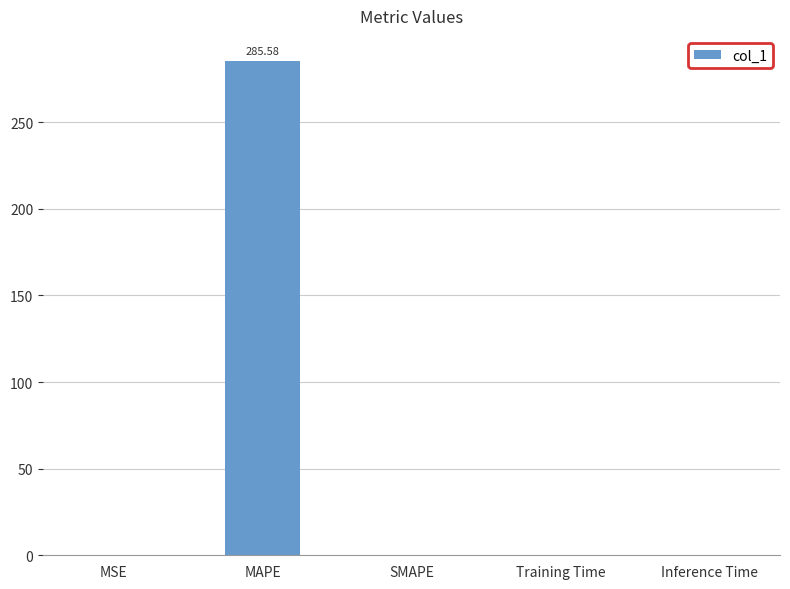

What is the change in value from MAPE to SMAPE?

-285.6